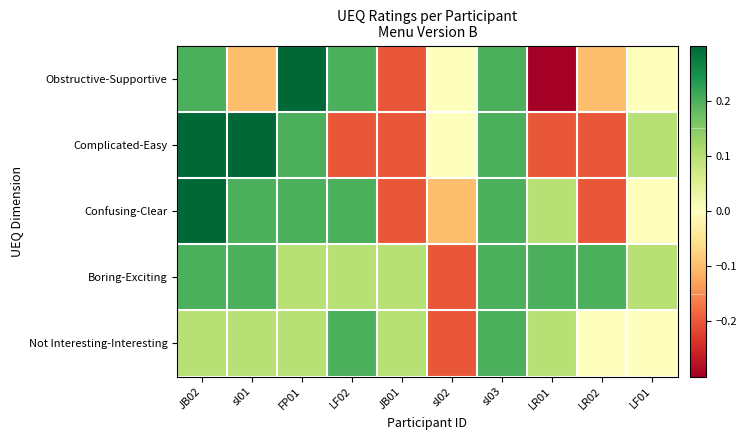

At how many categories does at least one series exceed 0?

9